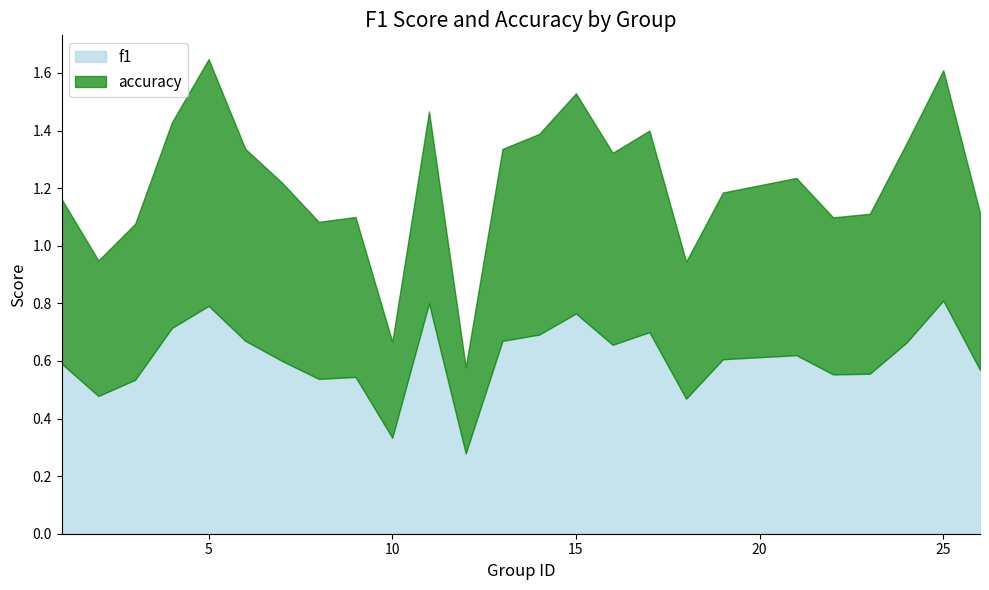

At how many categories does at least one series exceed 0?

25